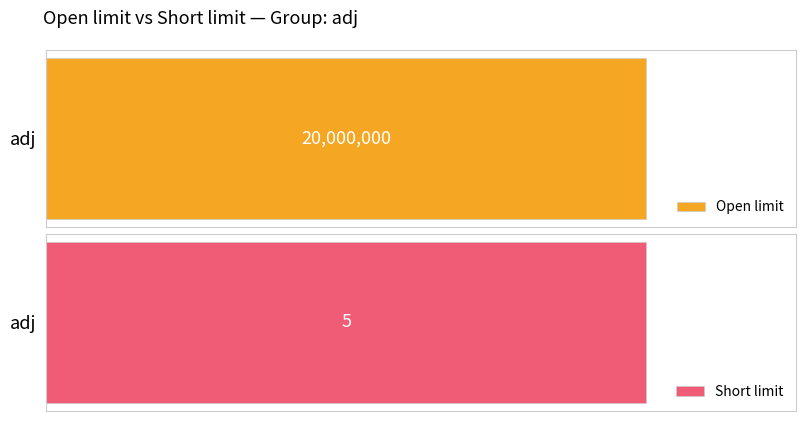

Reading left to right, what are all the values shown in this chart?

Open limit: adj=20000000	adj=20000000
Short limit: adj=5	adj=5